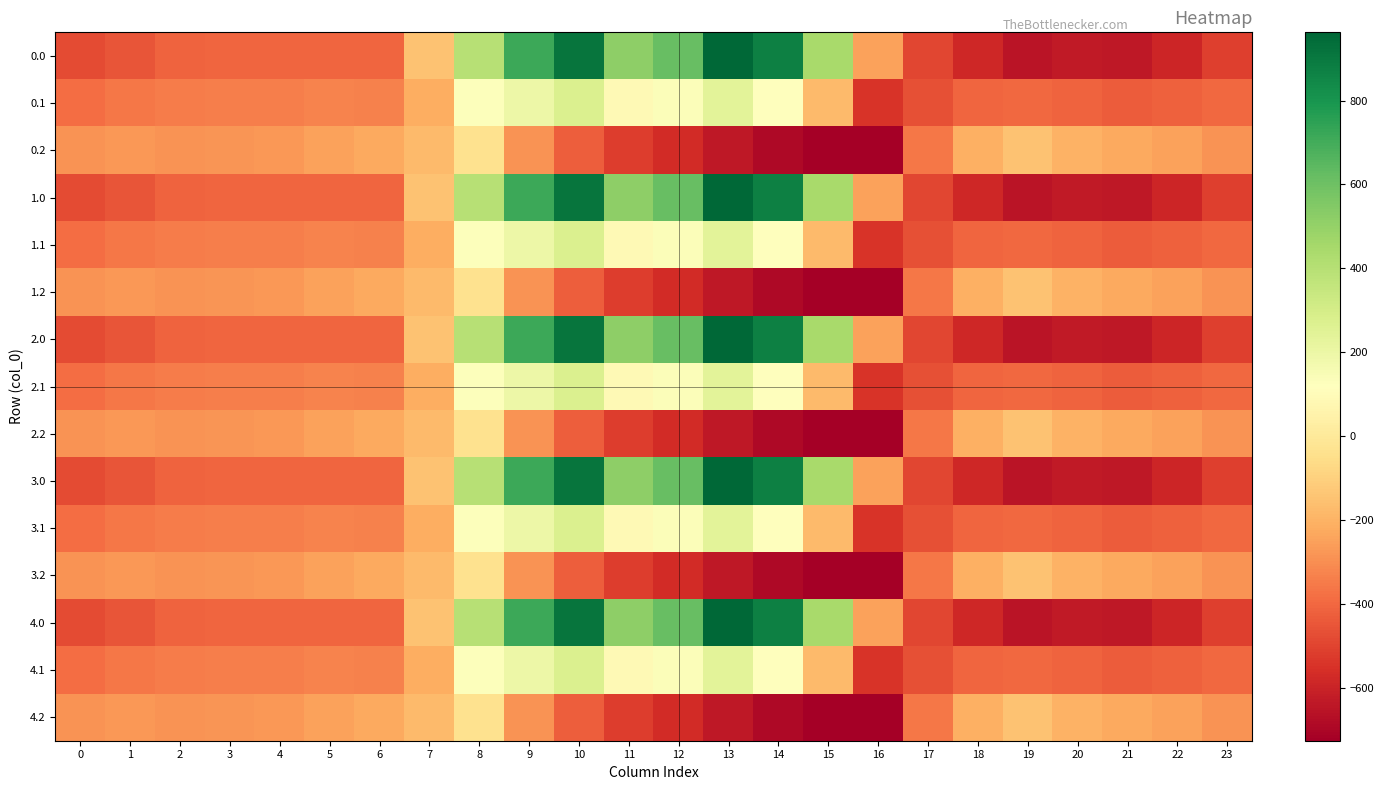

At which category does the chart reach its minimum across all series?

16